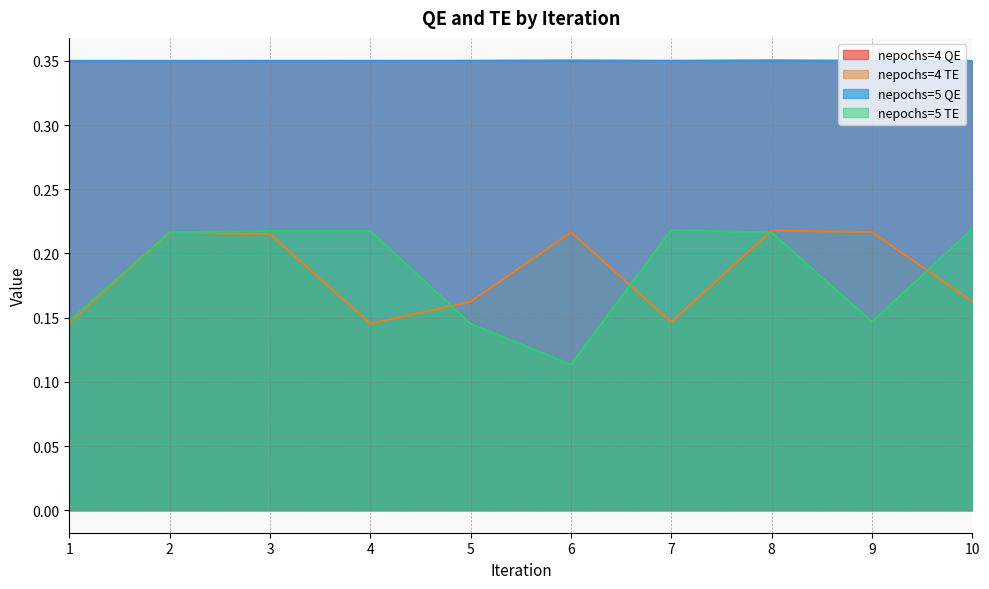

At how many categories does at least one series exceed 0?

10